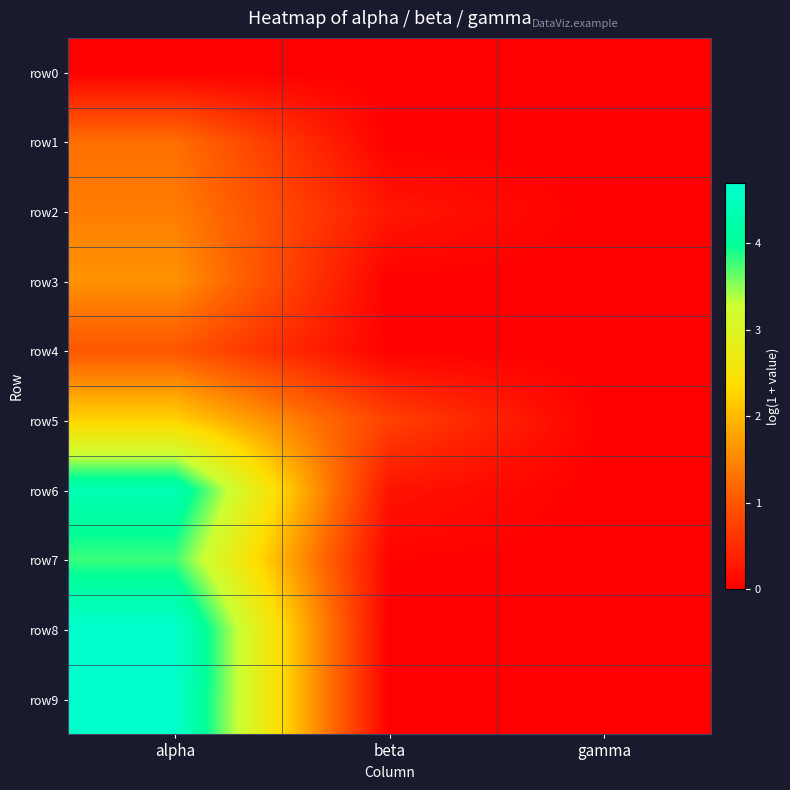

Count the number of data series in this chart.

10